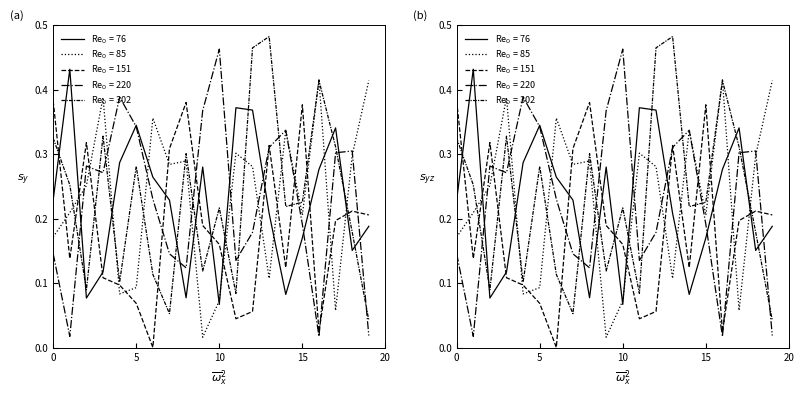

Which category has the lowest value across all series?

6